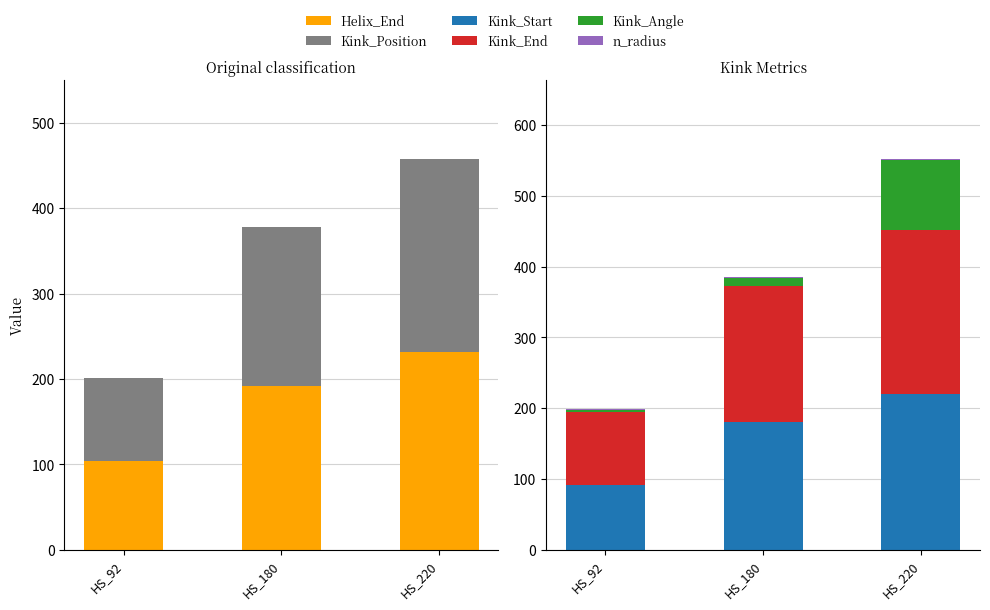

What are all the series names shown in the legend?

Helix_End, Kink_Position, Kink_Start, Kink_End, Kink_Angle, n_radius